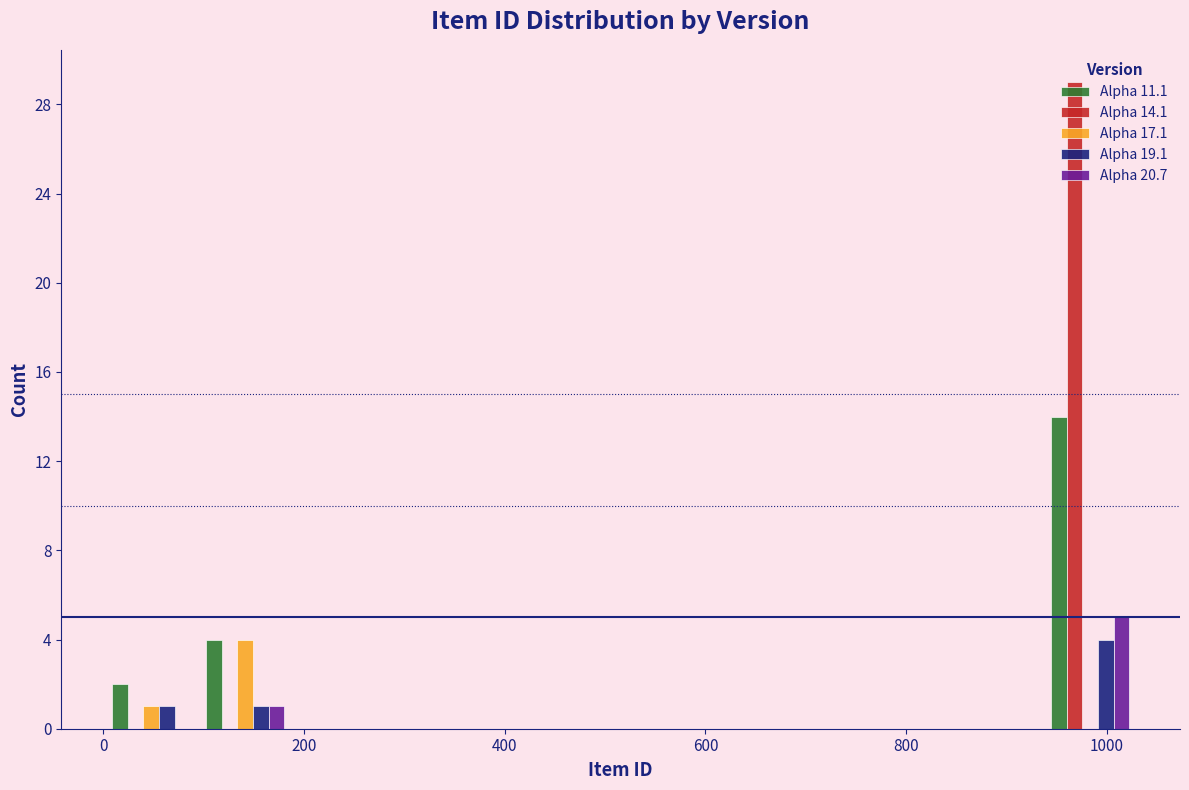

In the Alpha 11.1 series, which range on the x-axis has the tallest bar?

940 to 1040